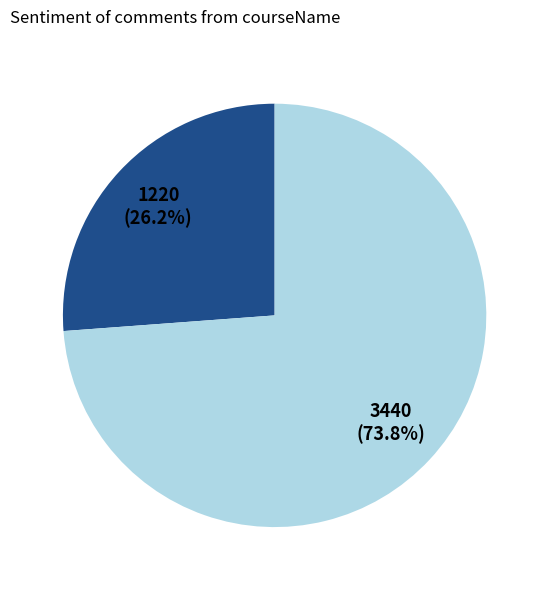

Count the number of slices in the pie.

2